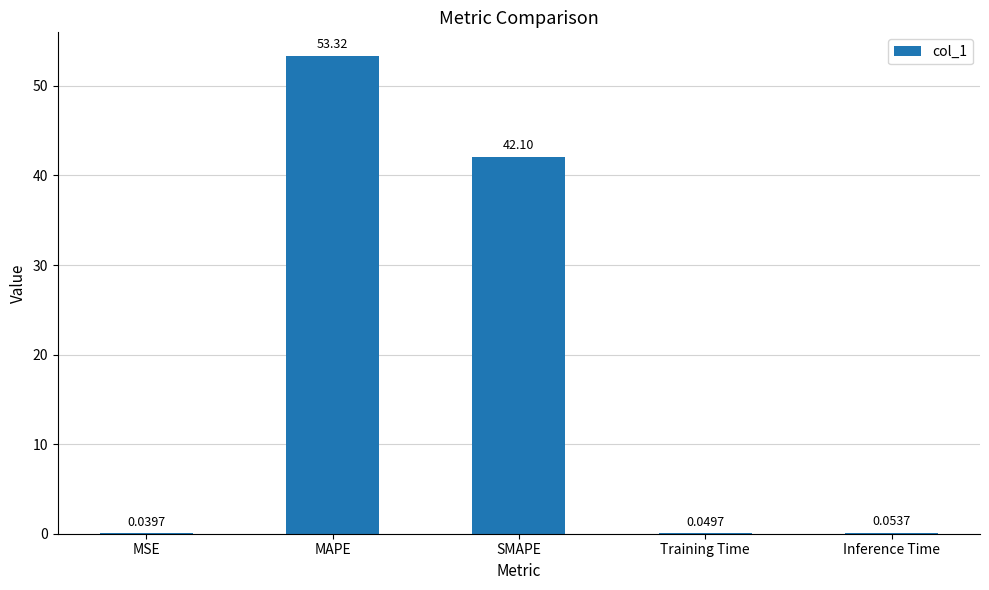

What value does the data have at SMAPE?

42.1